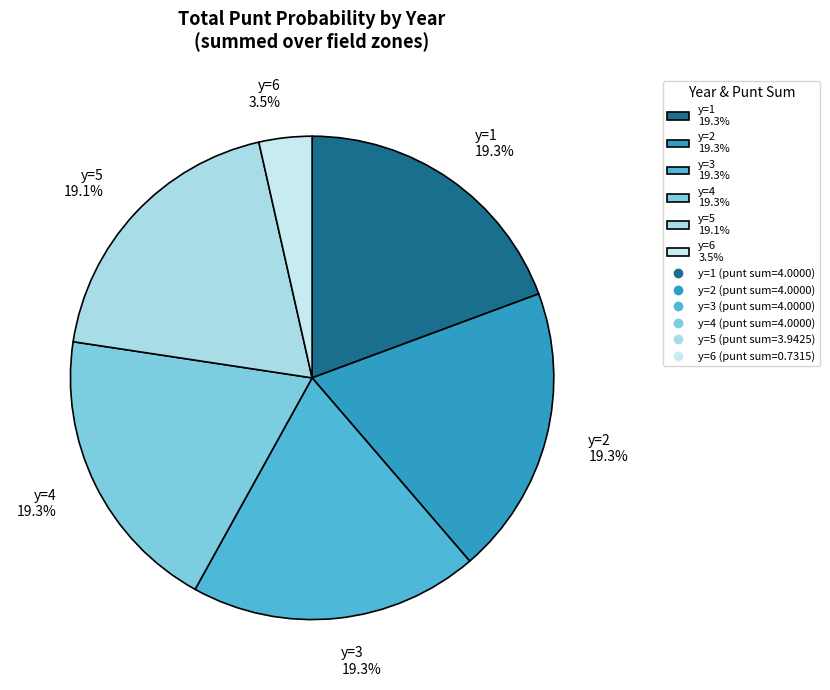

Do y=2 19.3% and y=5 19.1% together represent more than half of the pie?

No